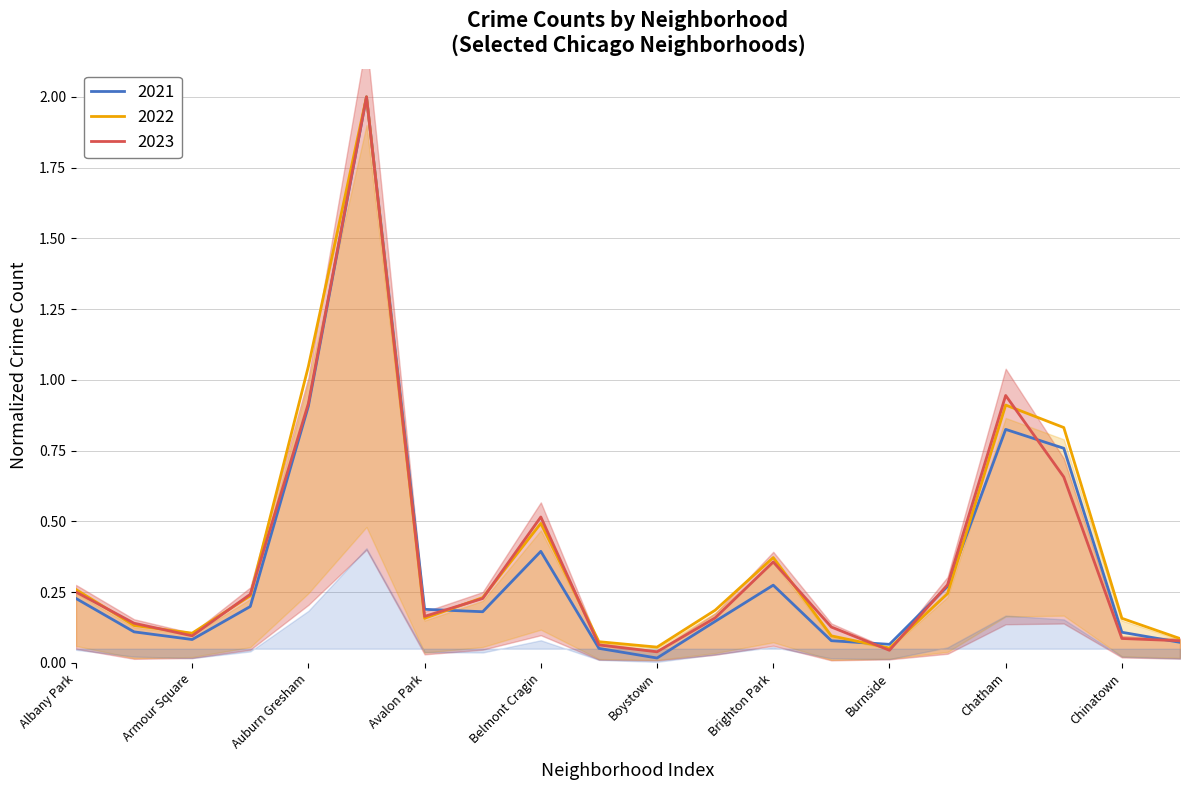

What is the label of the 20th point from the left?

Clearing